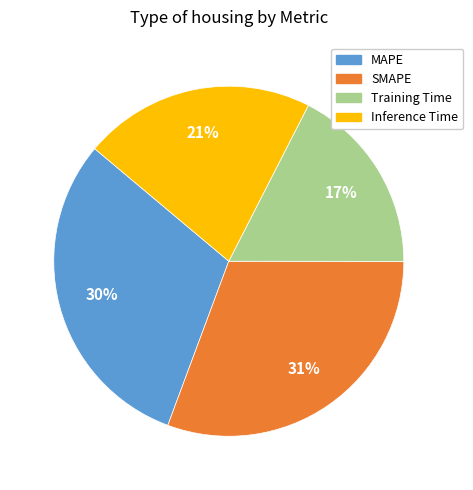

To the nearest percent, what is the combined percentage of MAPE and Inference Time?

52%